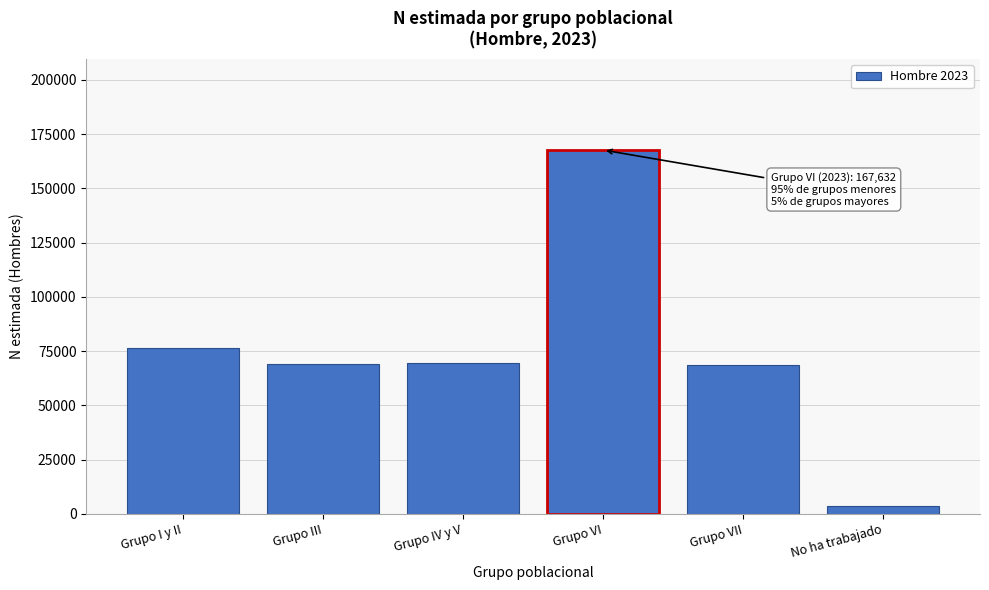

What is the change in value from Grupo I y II to Grupo IV y V?

-7167